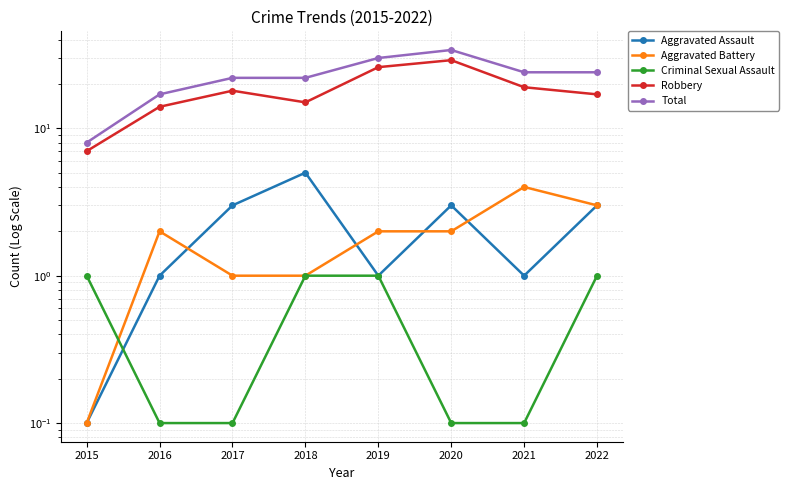

At which category does the chart reach its peak across all series?

2020